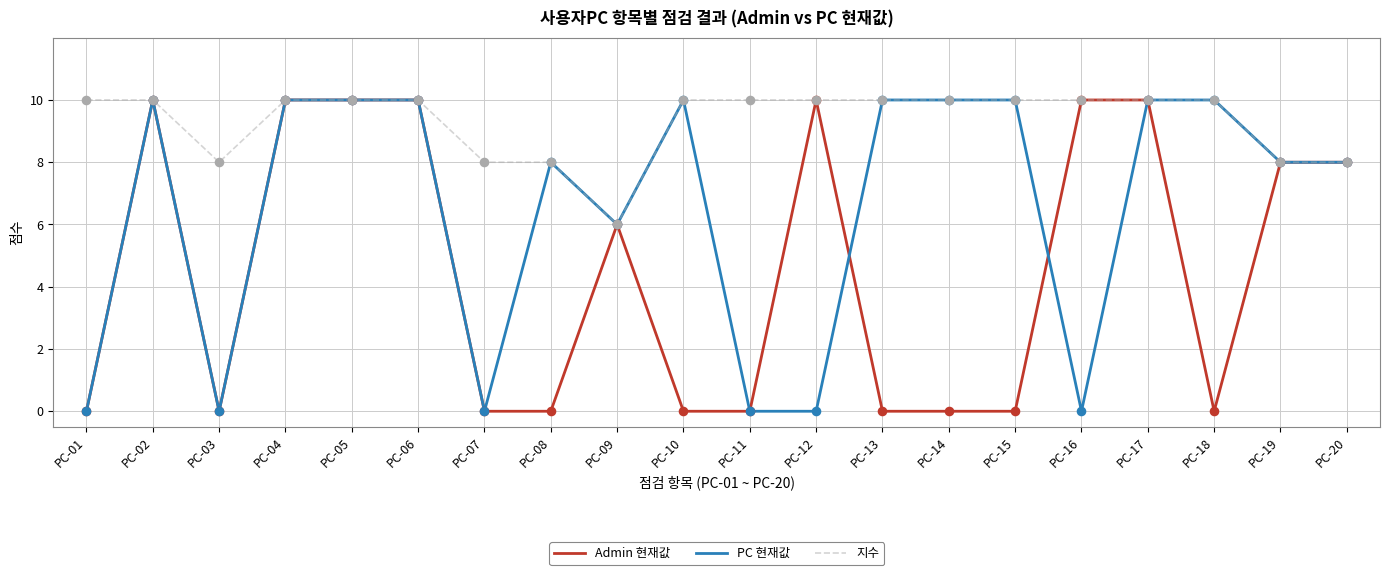

What is the total value across all series at PC-15?

20